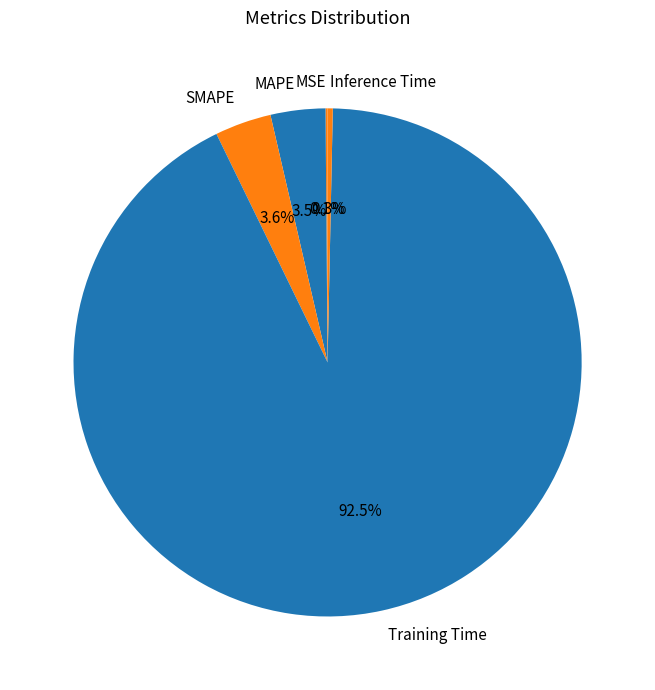

Between Inference Time and Training Time, which is larger?

Training Time